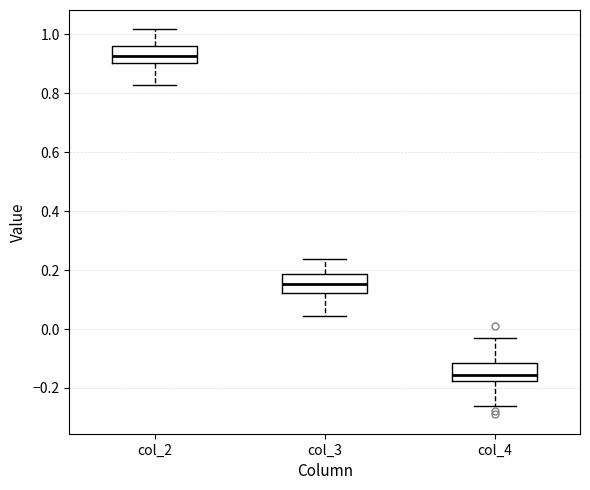

Where is the lower edge of the box for col_4 on the y-axis? The values are not printed on the chart, so give them approximately, as read against the axis.

-0.18